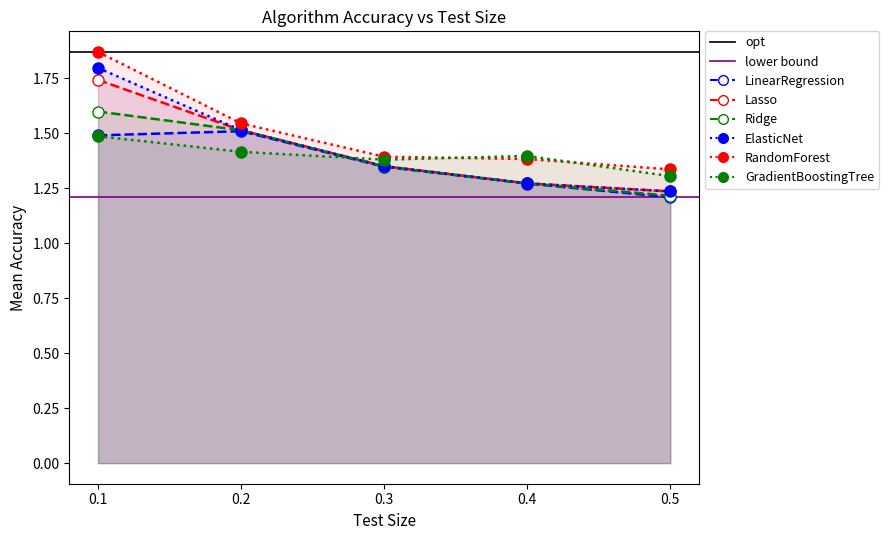

What is the minimum value for Lasso?

1.2